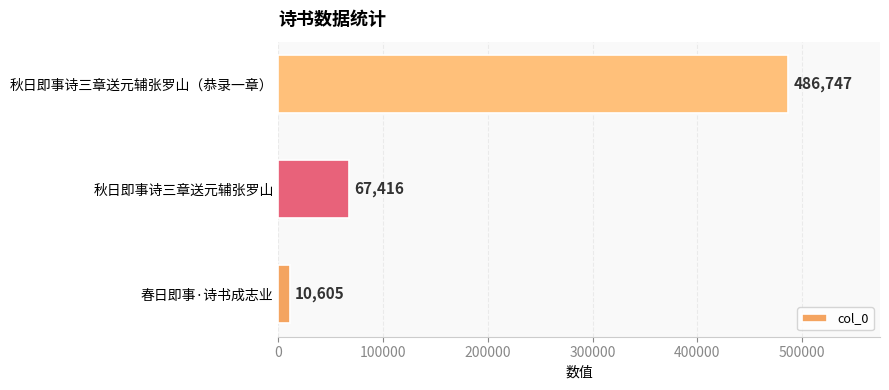

Rank the categories by value from lowest to highest.

春日即事·诗书成志业, 秋日即事诗三章送元辅张罗山, 秋日即事诗三章送元辅张罗山（恭录一章）